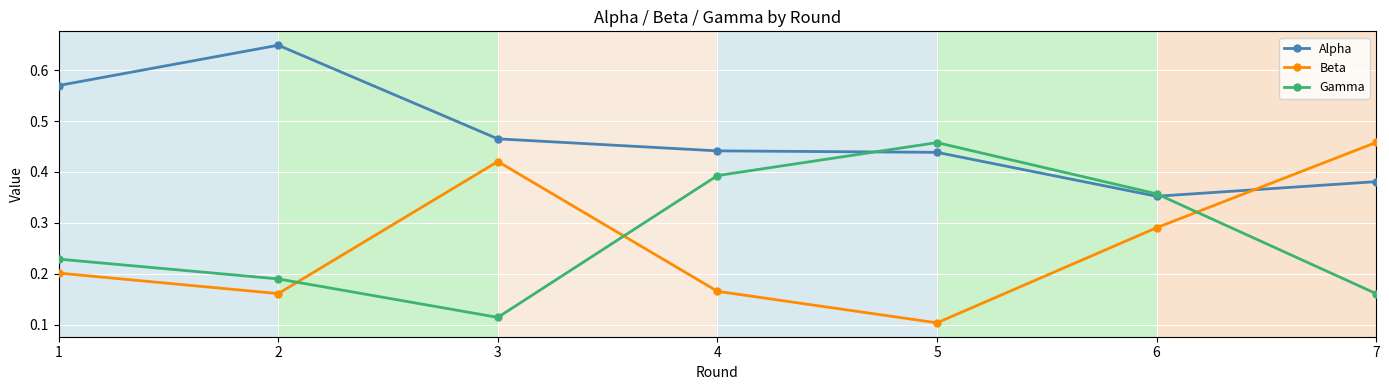

How many times do Beta and Gamma cross each other?

3